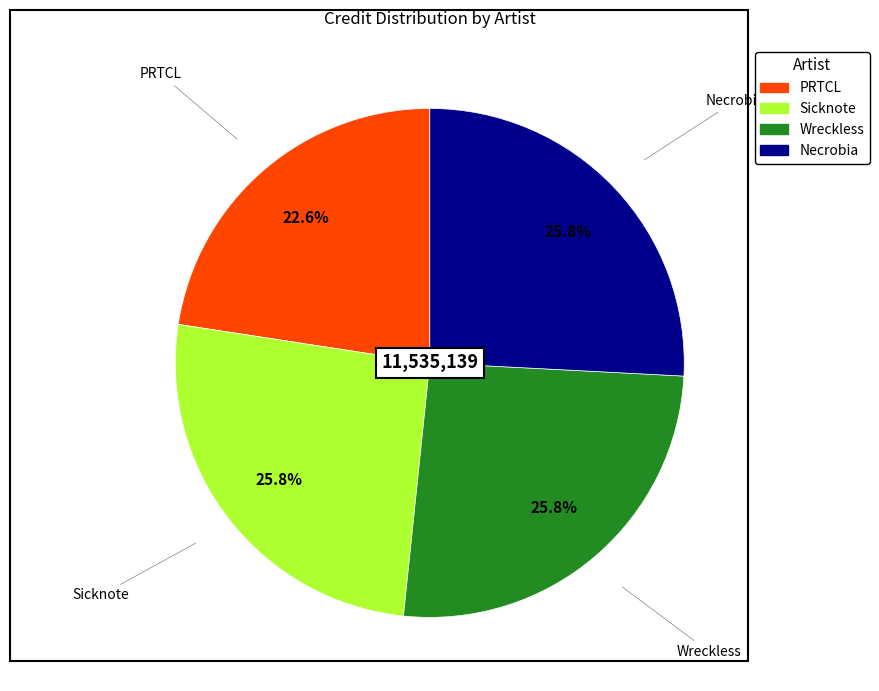

The PRTCL slice represents 16% of the pie. True or false?

False